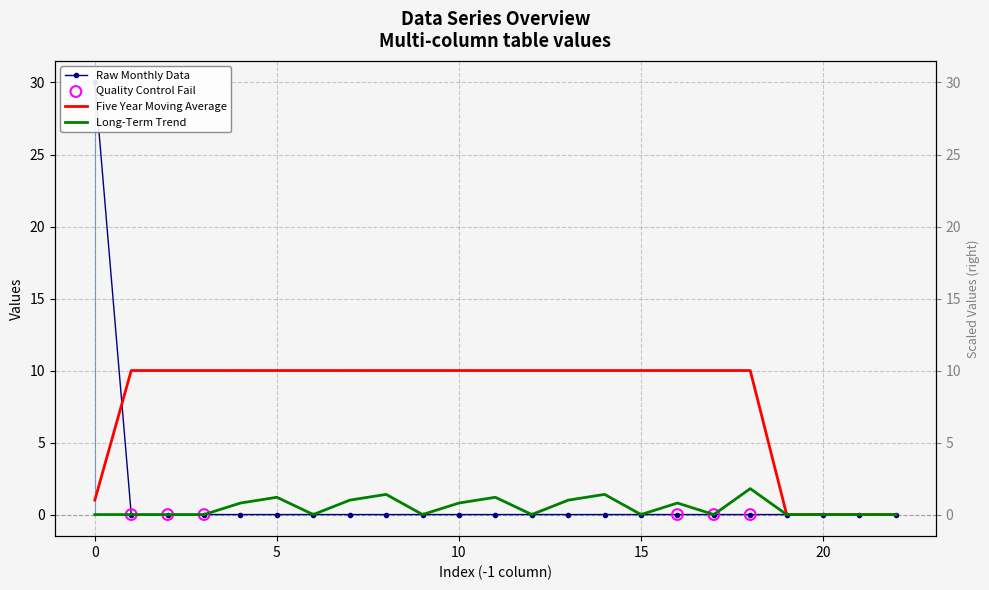

Which series reaches the minimum Y coordinate?

Raw Monthly Data